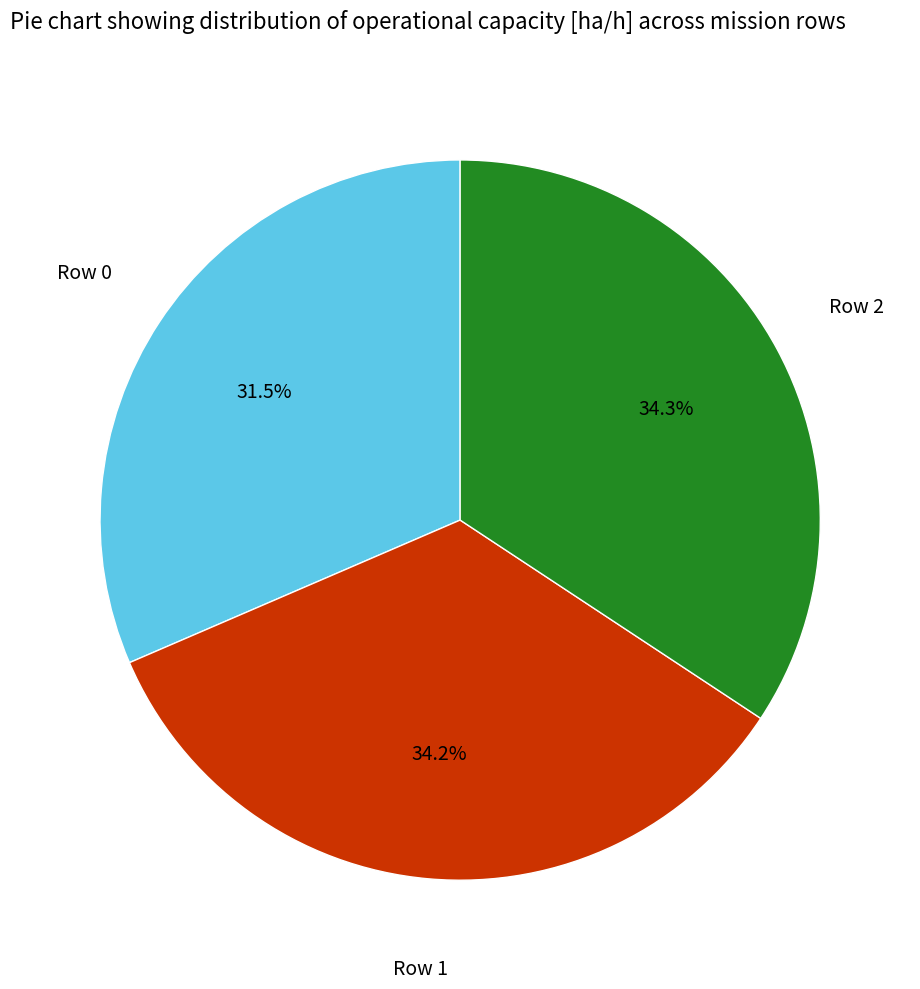

Is there a majority slice in this chart?

No